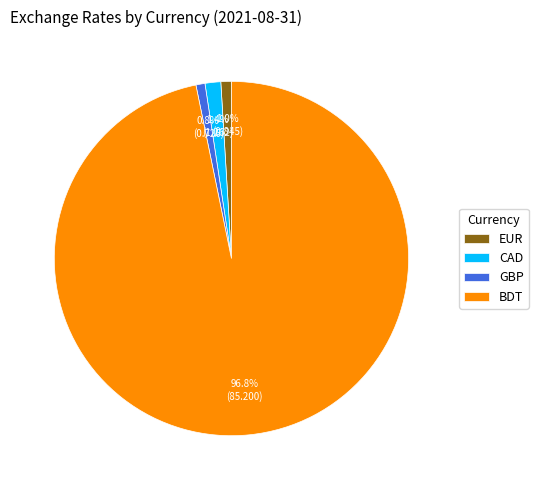

To the nearest percent, what percentage of the pie is GBP?

1%